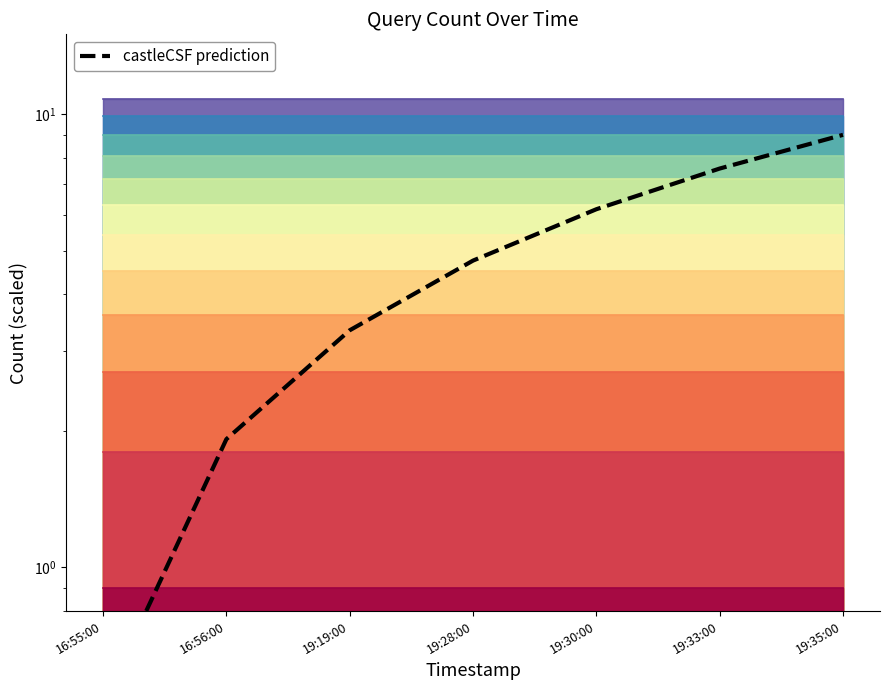

Reading right to left, what are all the values shown in this chart?

9.0	7.6	6.2	4.8	3.3	1.9	0.5